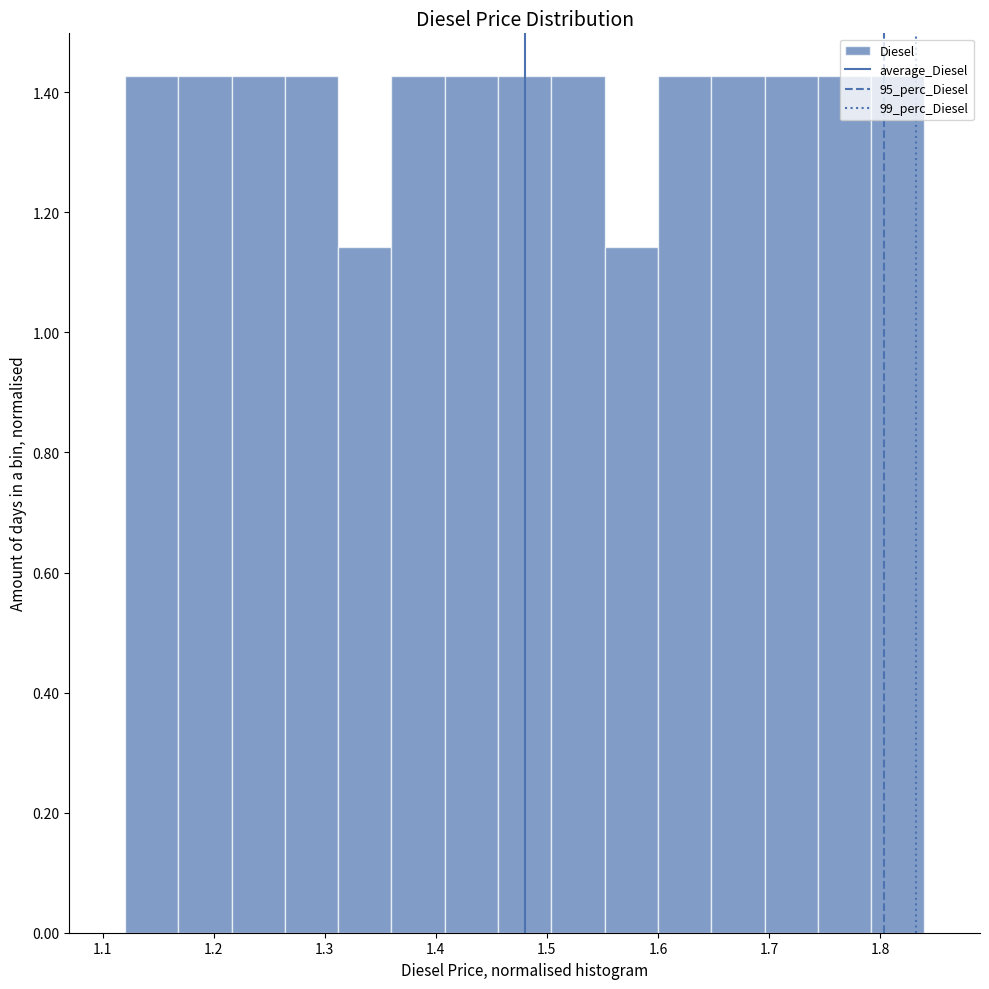

Reading left to right, list every bar in this chart as the range it spans on the x-axis followed by its height. Neither the bar edges nor the heights are printed on the chart, so give them approximately, as read against the axes.

1.120 to 1.168: 1.42
1.168 to 1.216: 1.42
1.216 to 1.264: 1.42
1.264 to 1.312: 1.42
1.312 to 1.360: 1.14
1.360 to 1.408: 1.42
1.408 to 1.456: 1.42
1.456 to 1.504: 1.42
1.504 to 1.552: 1.42
1.552 to 1.600: 1.14
1.600 to 1.648: 1.42
1.648 to 1.696: 1.42
1.696 to 1.744: 1.42
1.744 to 1.792: 1.42
1.792 to 1.840: 1.42